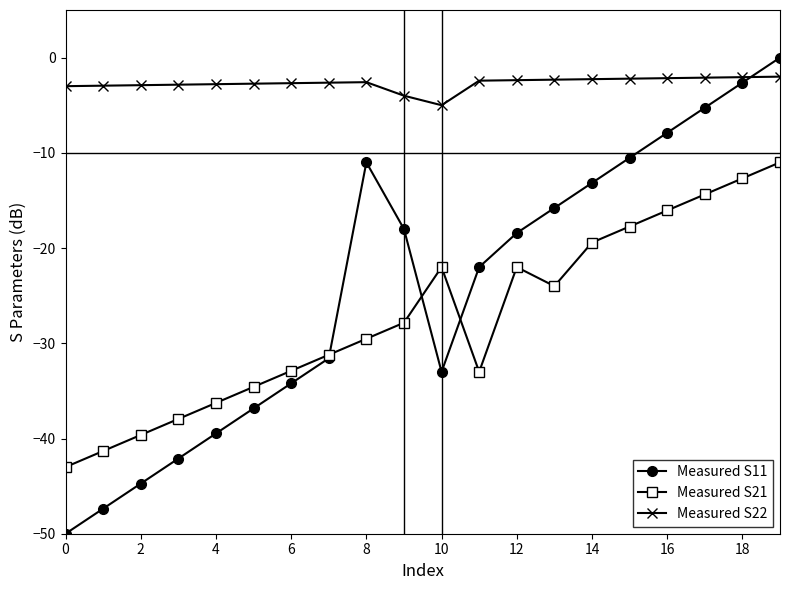

What is the lowest value of the Measured S11 series?

-50.0